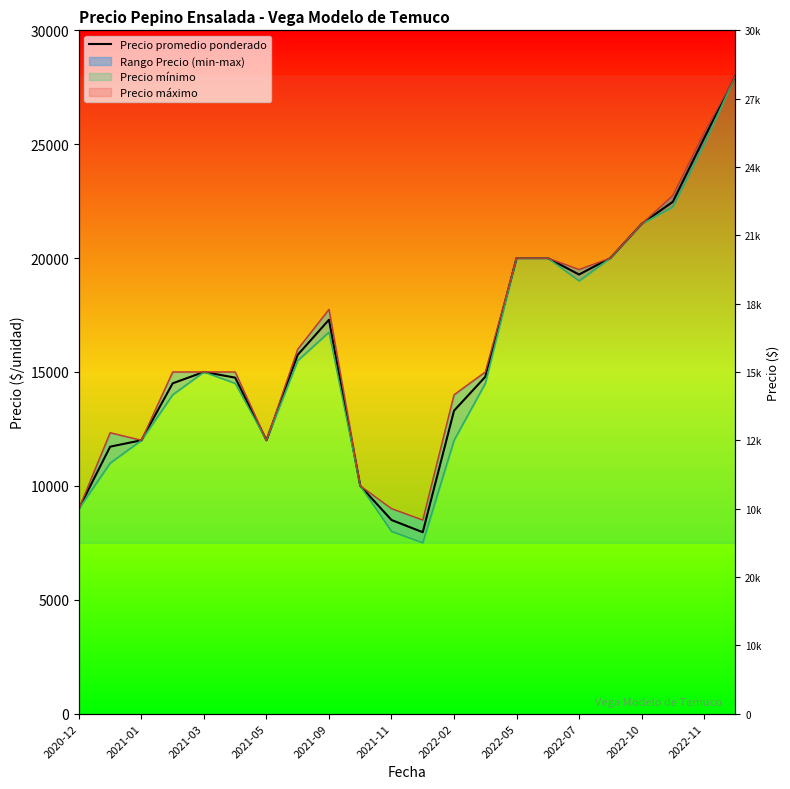

Approximately how many times larger is the value at 2020-12 compared to 2021-09?

0.5